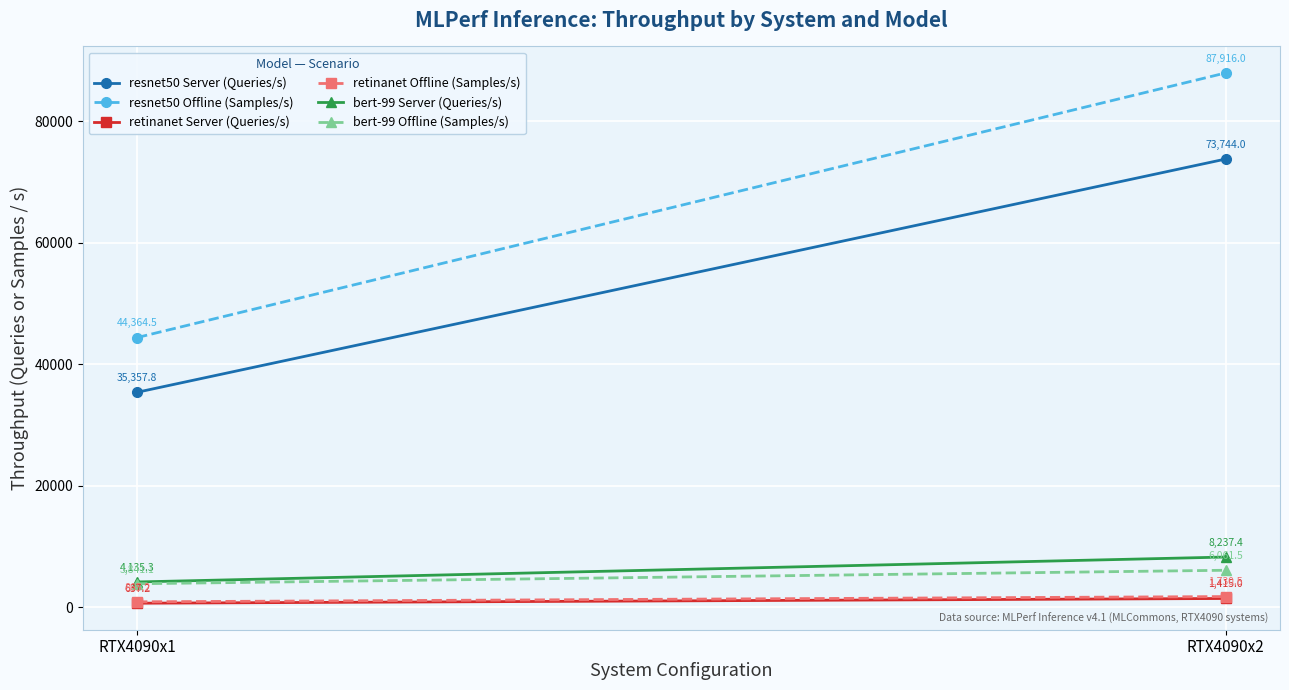

At which category does the chart reach its peak across all series?

RTX4090x2